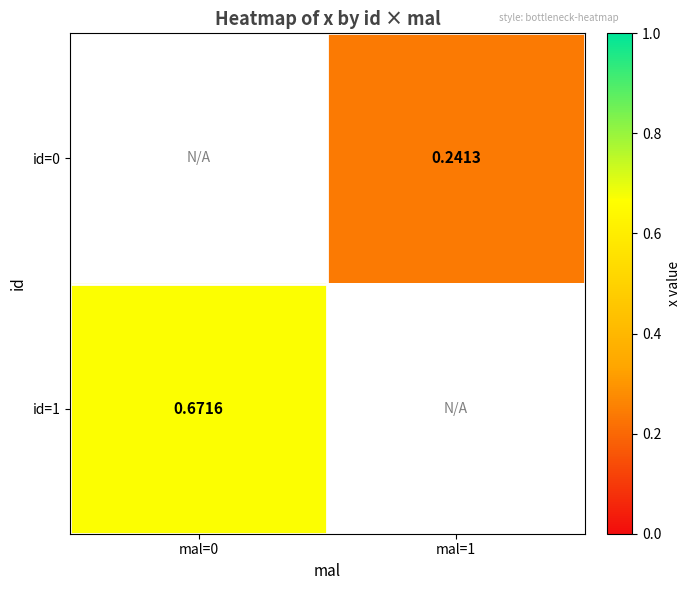

What is the greatest value displayed?

0.7